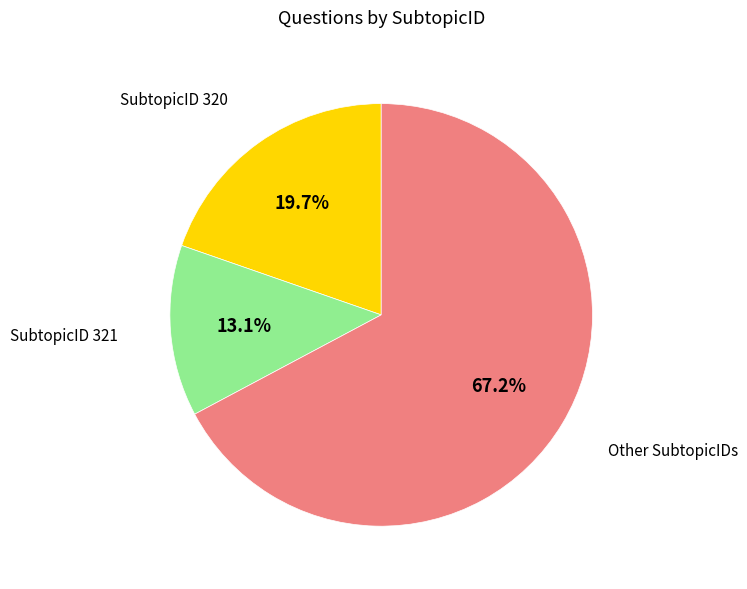

Does any single category account for the majority?

Yes